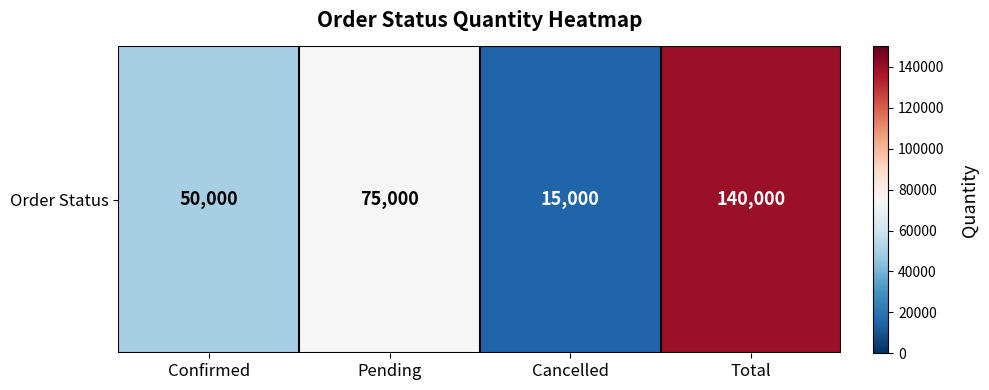

The chart shows a value of 50000 at Confirmed. True or false?

True